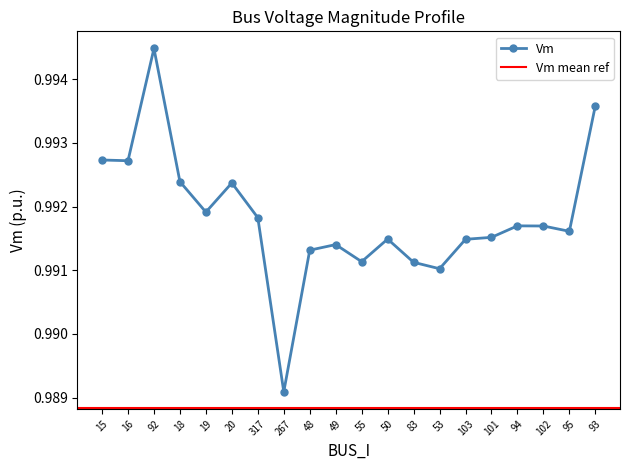

List the labels in order of value, smallest first.

267, 53, 83, 55, 48, 49, 103, 50, 101, 95, 102, 94, 317, 19, 20, 18, 16, 15, 93, 92